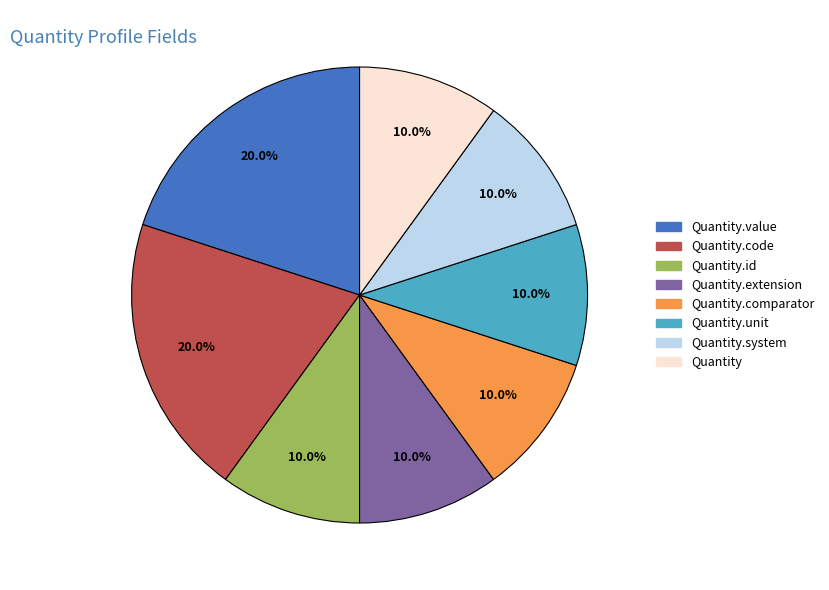

Is it true that Quantity.id is 1% of the pie?

False